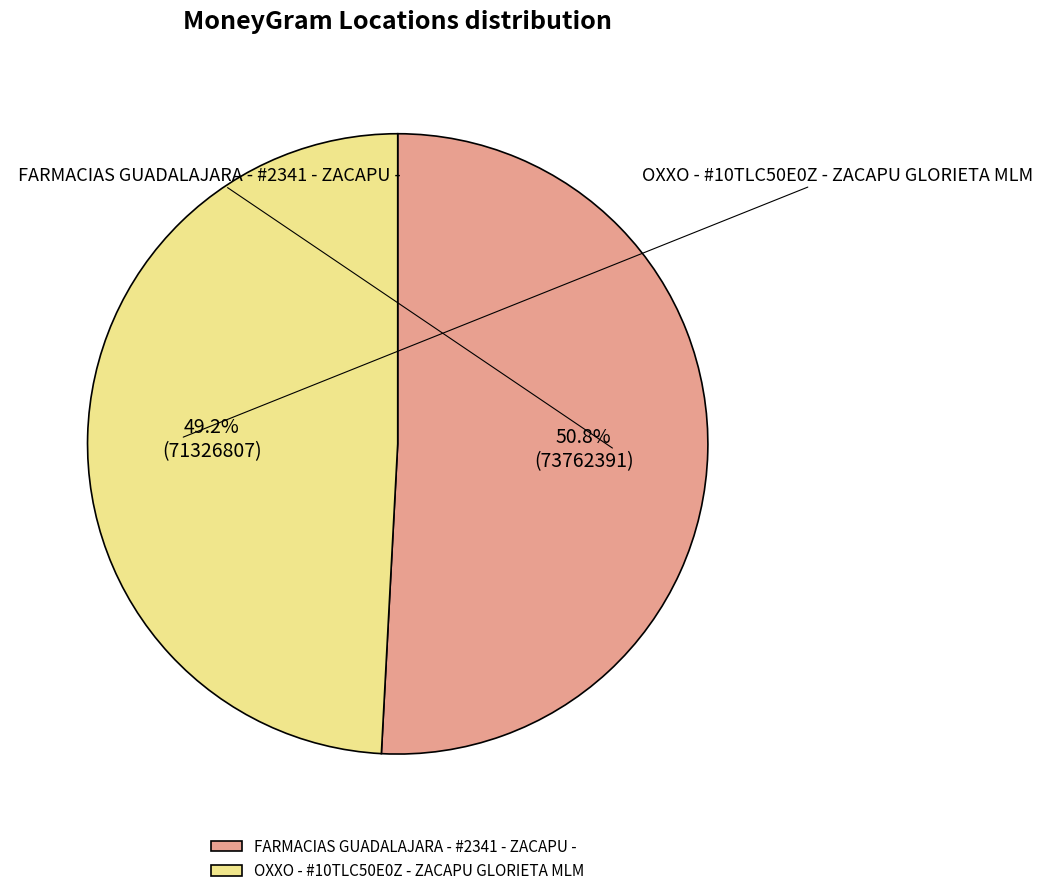

How many slices are in this pie chart?

2